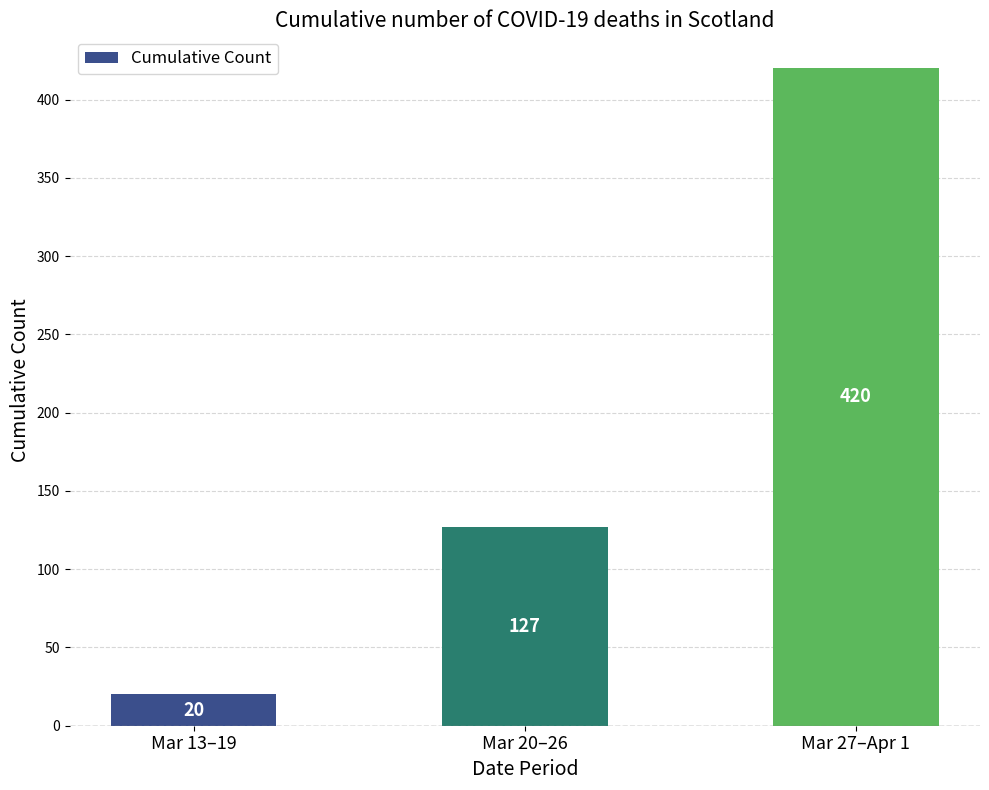

What is the difference between the maximum and minimum values?

400